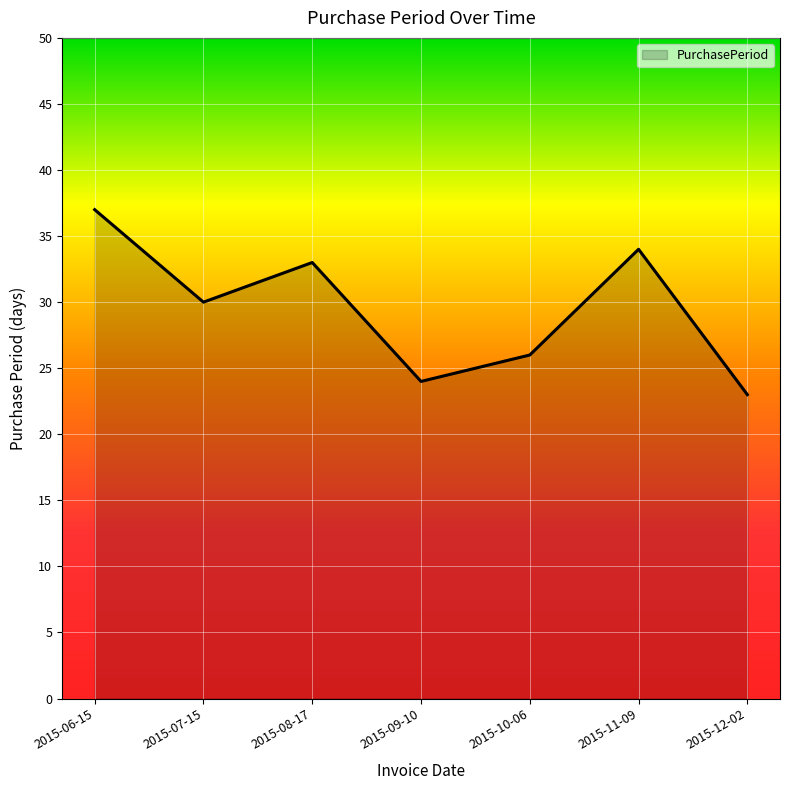

At which label is the value closest to 30?

2015-07-15